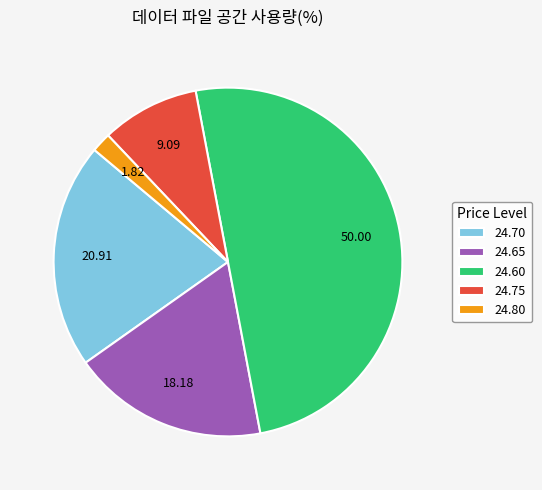

Which slice represents more than half of the pie?

24.60